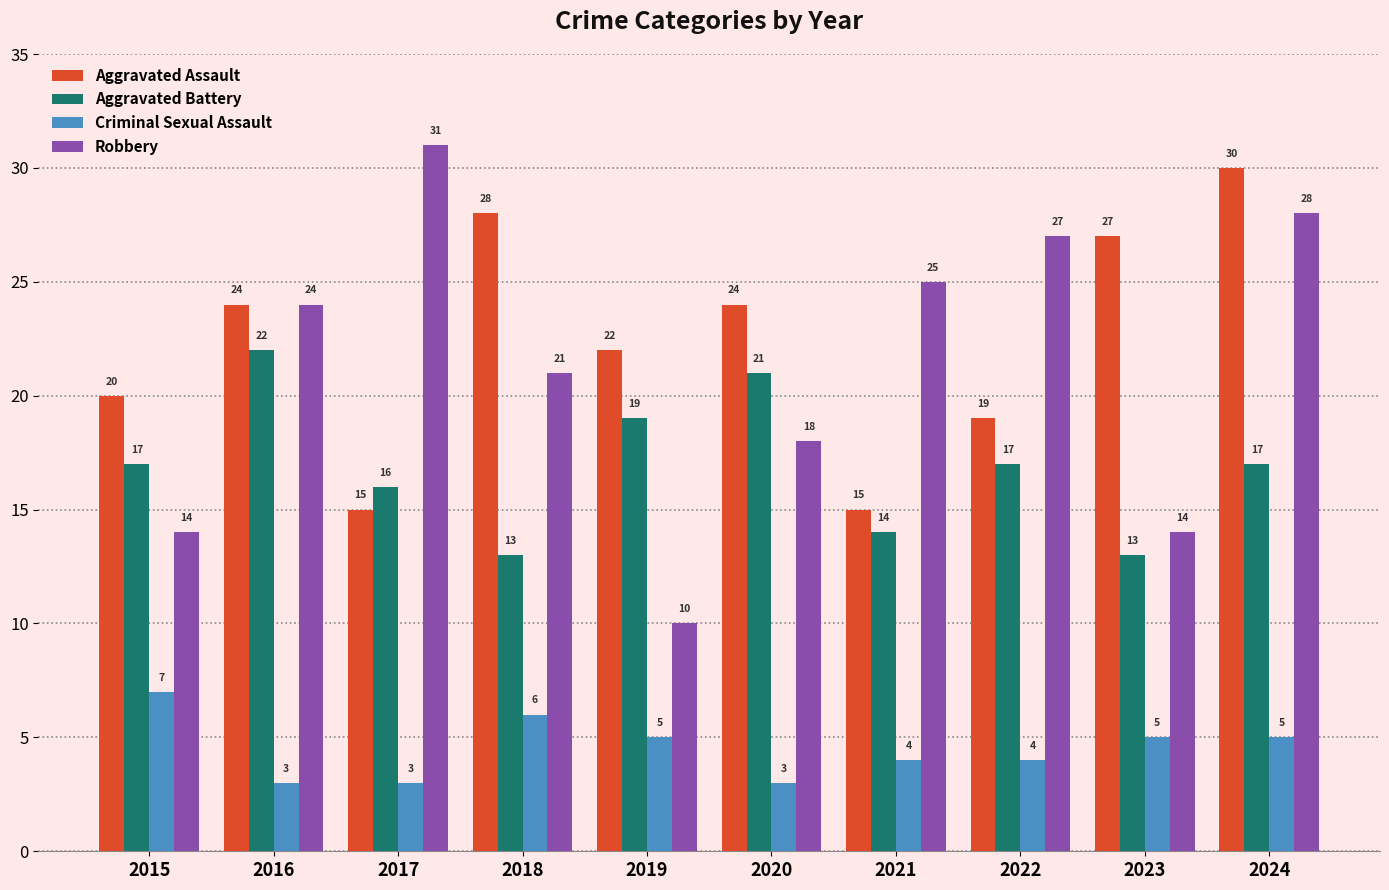

Where is Robbery nearest to the value 20?

2018